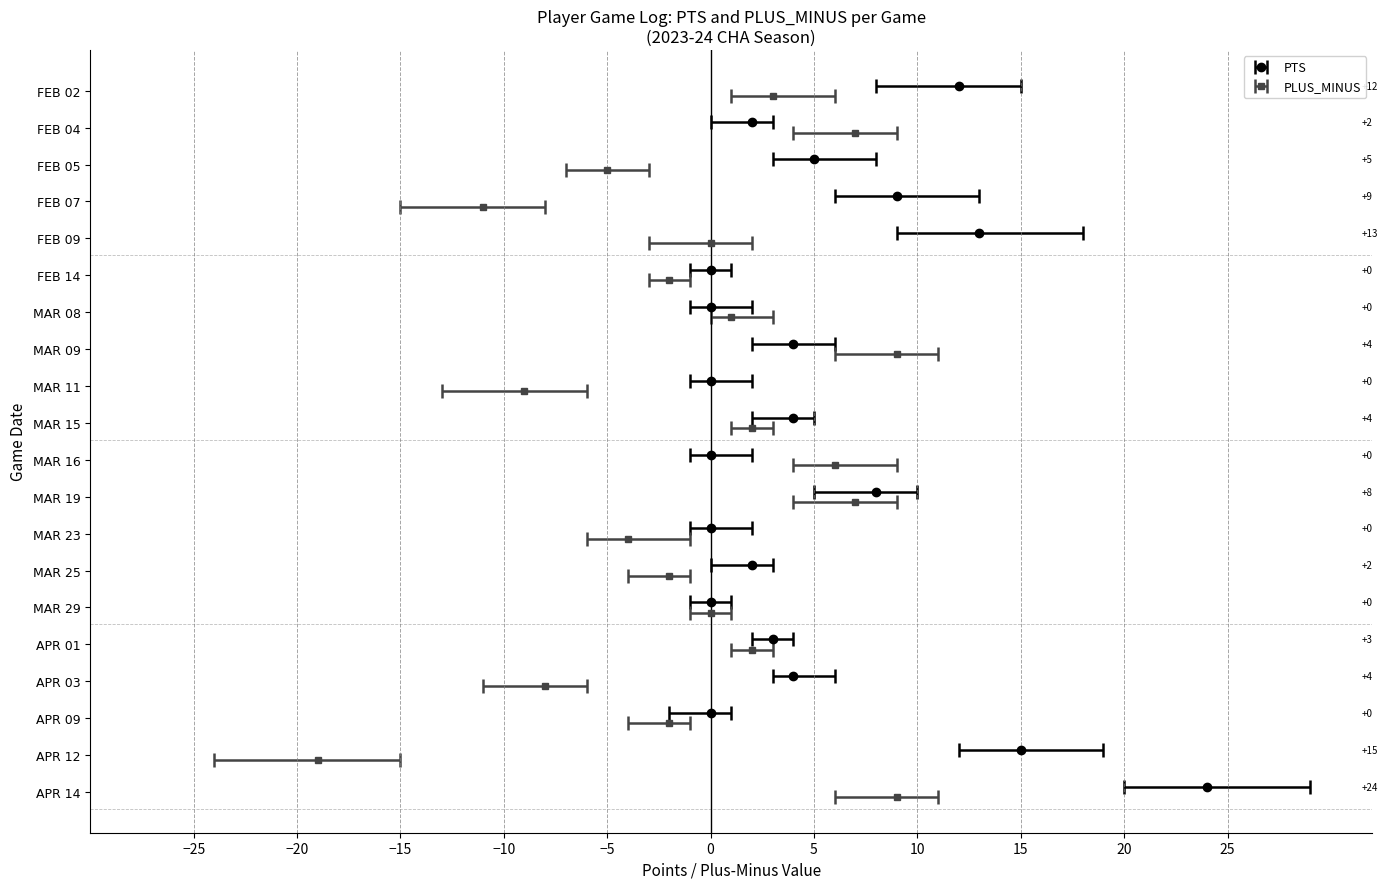

What is the average value of the PTS series?

5